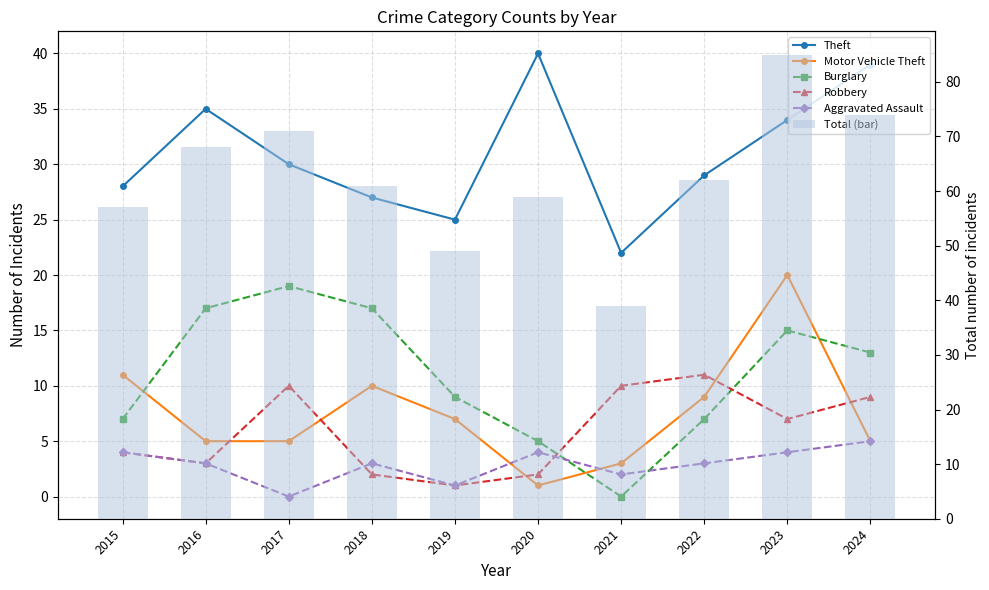

Where is Motor Vehicle Theft nearest to the value 10?

2018